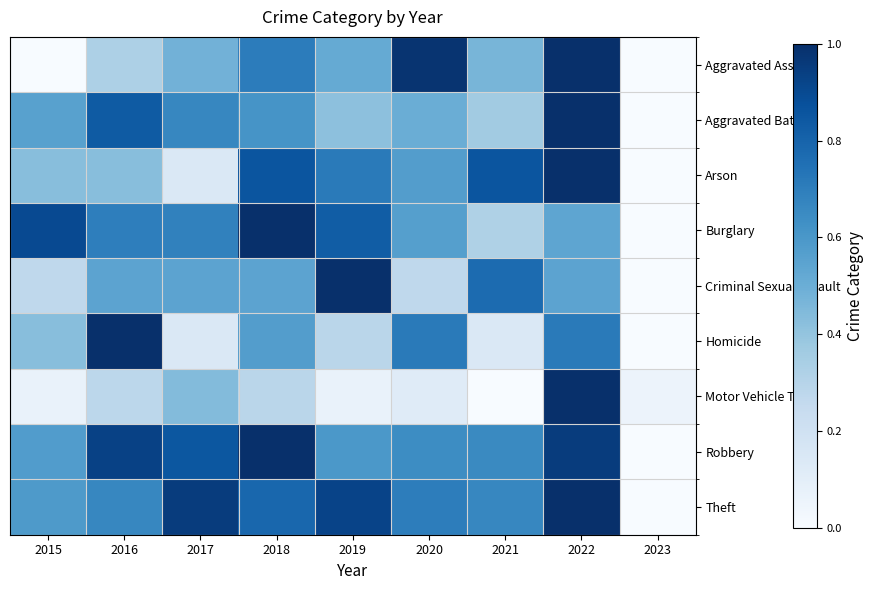

How many categories are shown in the chart?

9